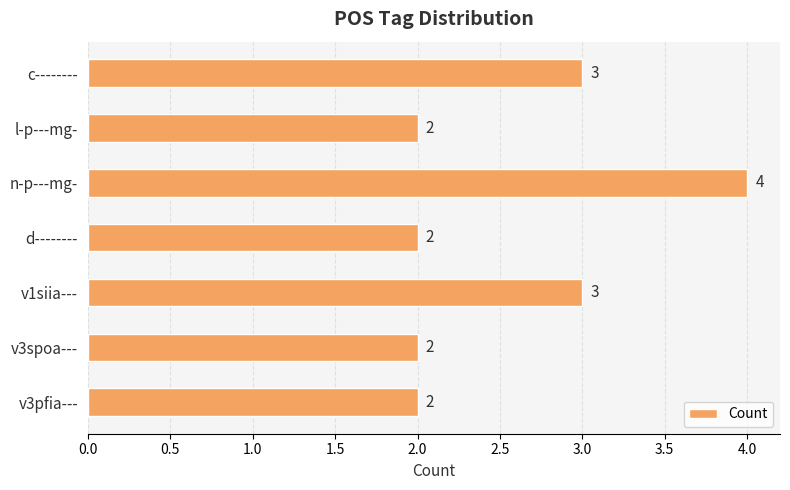

What is the sum of the values at v1siia--- and c--------?

6